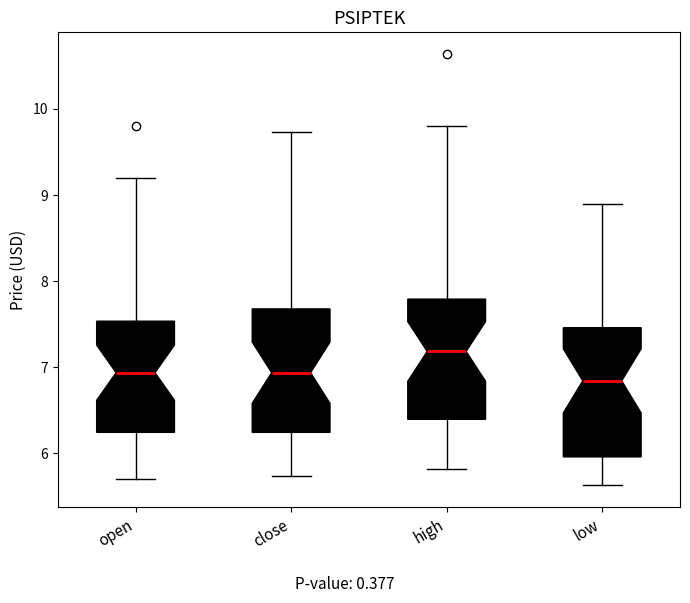

Reading left to right, transcribe this box plot: for each box, give where its median line is, the range the box spans, and where its two whiskers end, as read against the y-axis. The values are not printed on the chart, so give them approximately, as read against the axis.

open: median 6.9, box 6.2 to 7.5, whiskers 5.7 to 9.2
close: median 6.9, box 6.2 to 7.7, whiskers 5.7 to 9.7
high: median 7.2, box 6.4 to 7.8, whiskers 5.8 to 9.8
low: median 6.8, box 6.0 to 7.5, whiskers 5.6 to 8.9